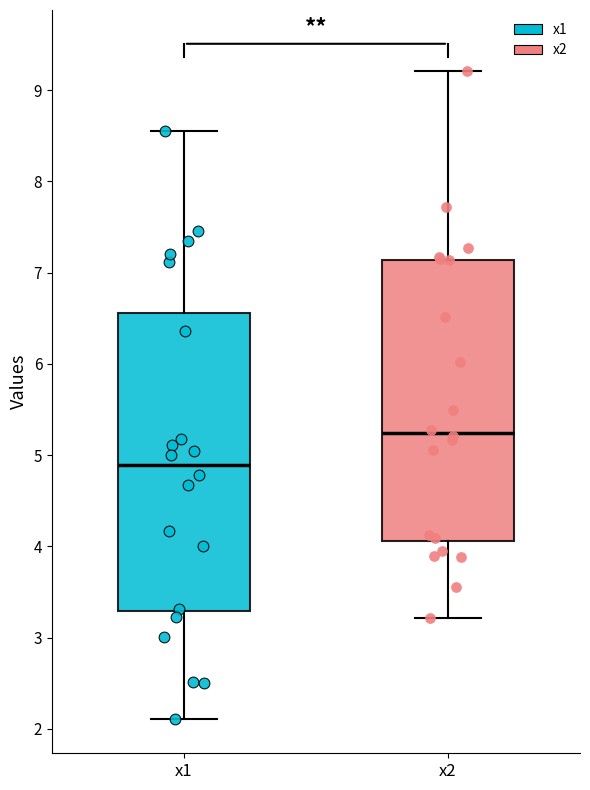

Comparing the boxes themselves (not the whiskers), which one is the tallest?

x1